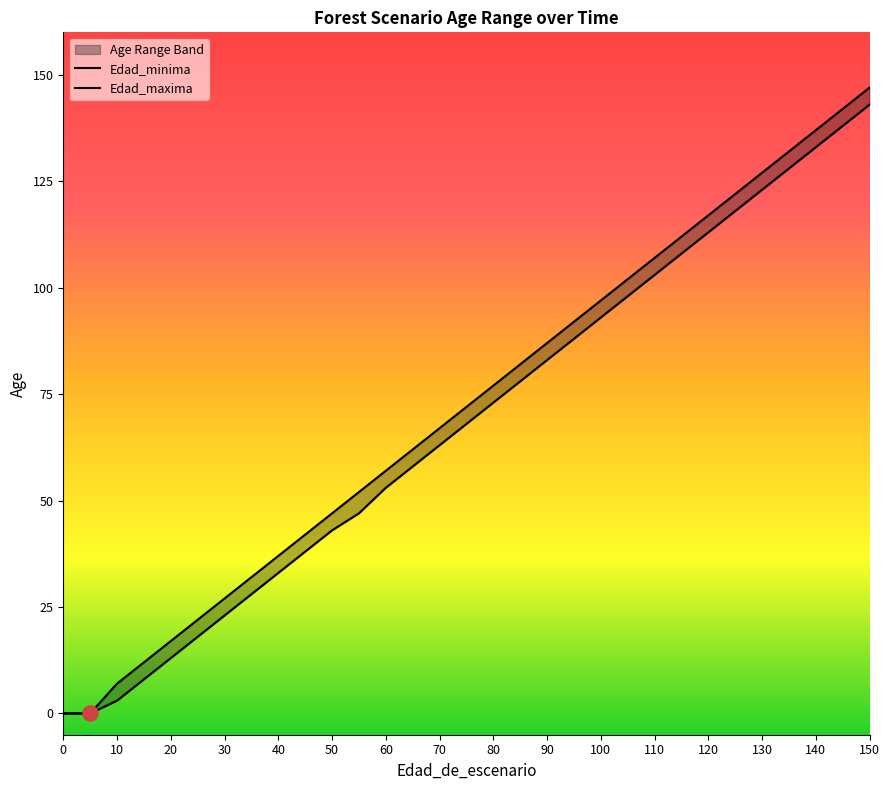

Is the value of Edad_minima at 85 greater than the value of Edad_maxima at 145?

No